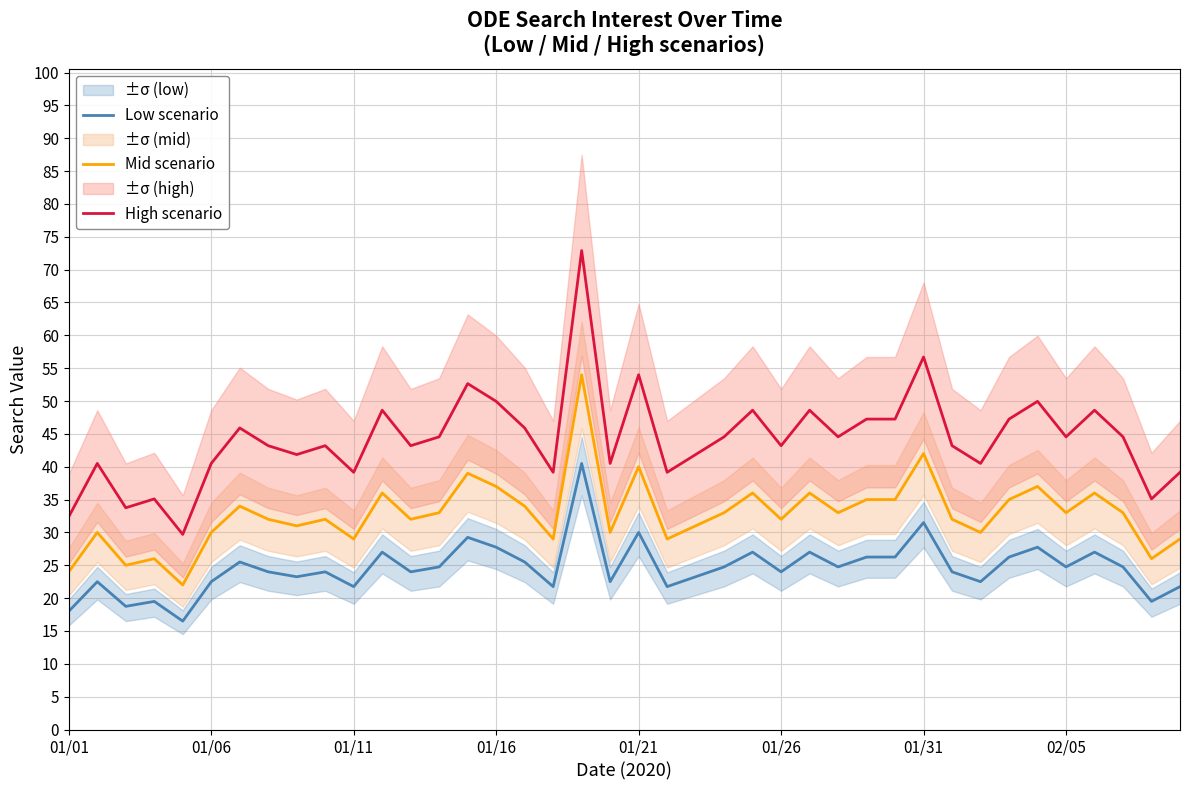

True or false: Mid scenario has more than 1 points higher than both neighbors.

True